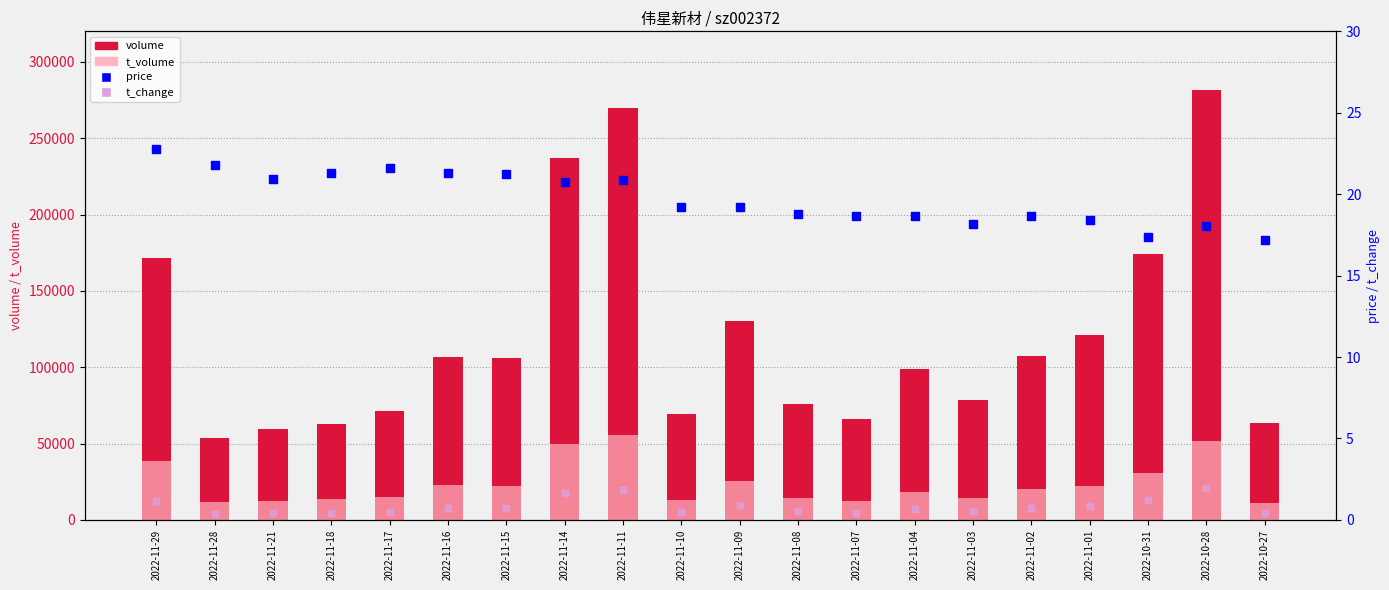

Which series has the largest total across all categories?

volume